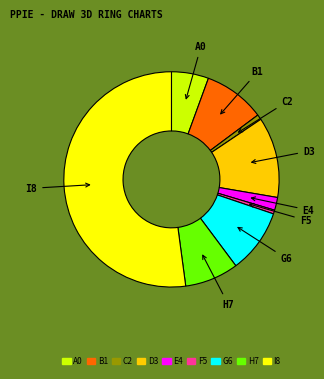

Combined, do I8 and B1 account for over 50%?

Yes